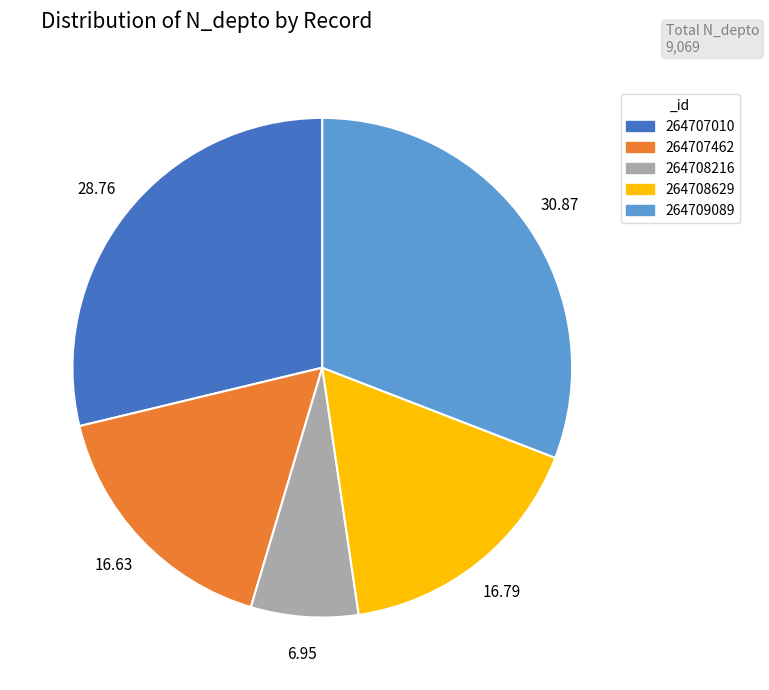

What is the smallest slice in the pie chart?

264708216